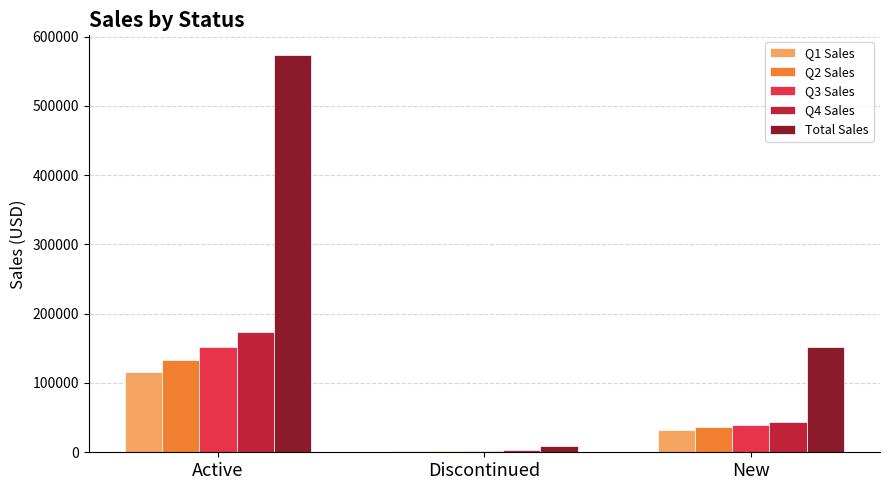

How many bars are there in each group?

5